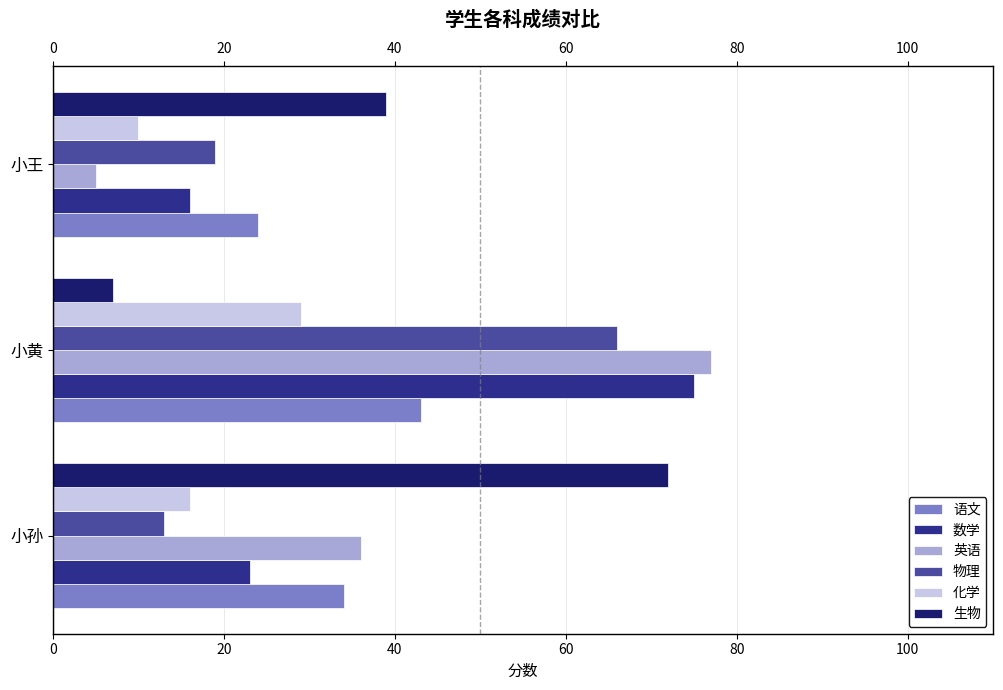

The 数学 series shows 23 at 小孙. True or false?

True